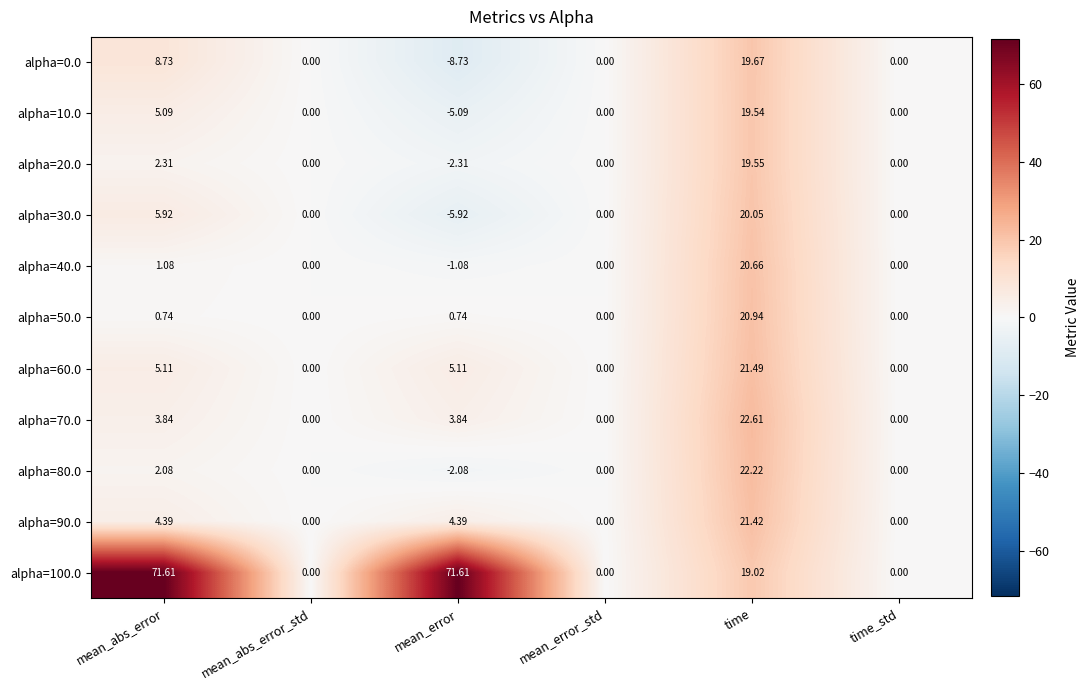

Which series changed the most between mean_error and time_std?

alpha=100.0